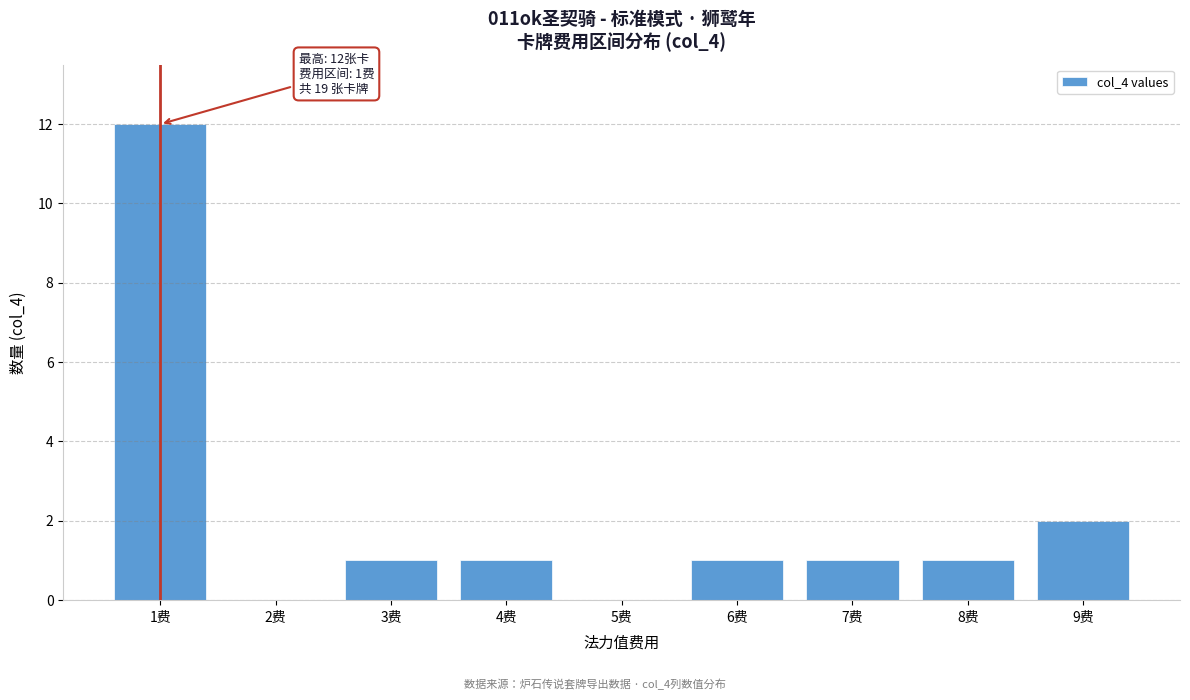

Reading left to right, what are all the values shown in this chart?

1费=12	2费=0	3费=1	4费=1	5费=0	6费=1	7费=1	8费=1	9费=2